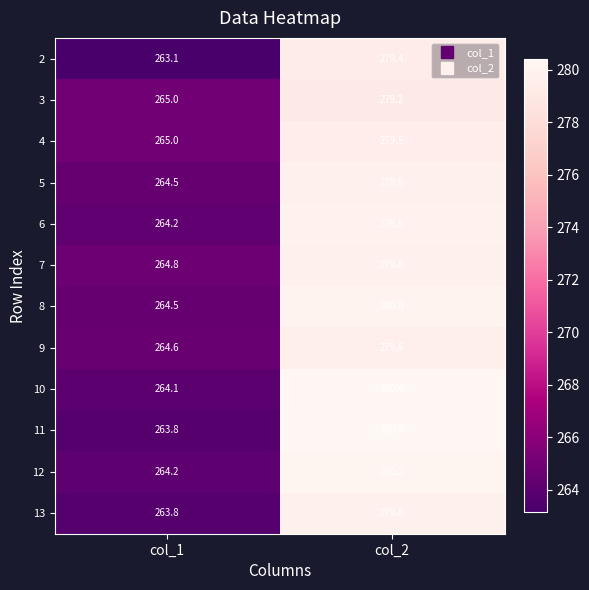

Reading right to left, transcribe all the data shown in this chart.

2: 279.4	263.1
3: 279.2	265.0
4: 279.5	265.0
5: 279.8	264.5
6: 279.9	264.2
7: 279.8	264.8
8: 280.0	264.5
9: 279.6	264.6
10: 280.4	264.1
11: 280.4	263.8
12: 280.2	264.2
13: 279.8	263.8